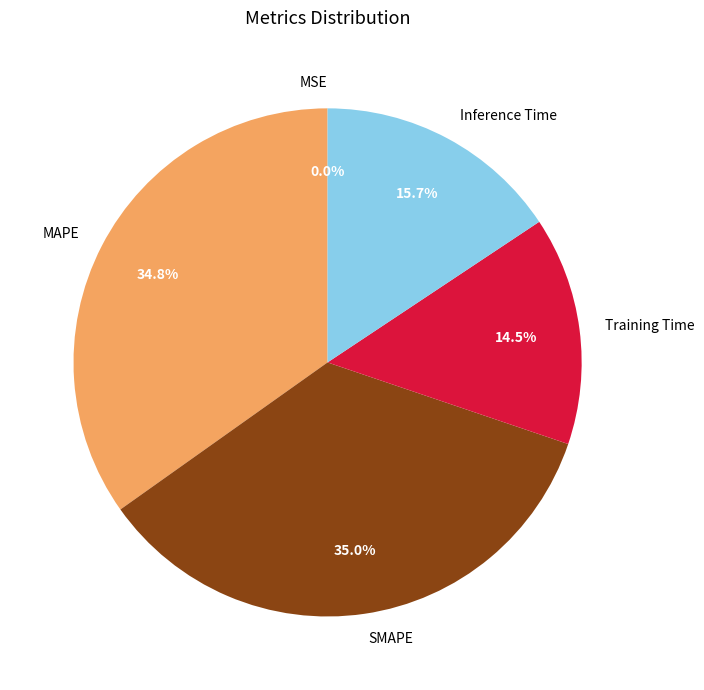

The MAPE slice represents 35% of the pie. True or false?

True